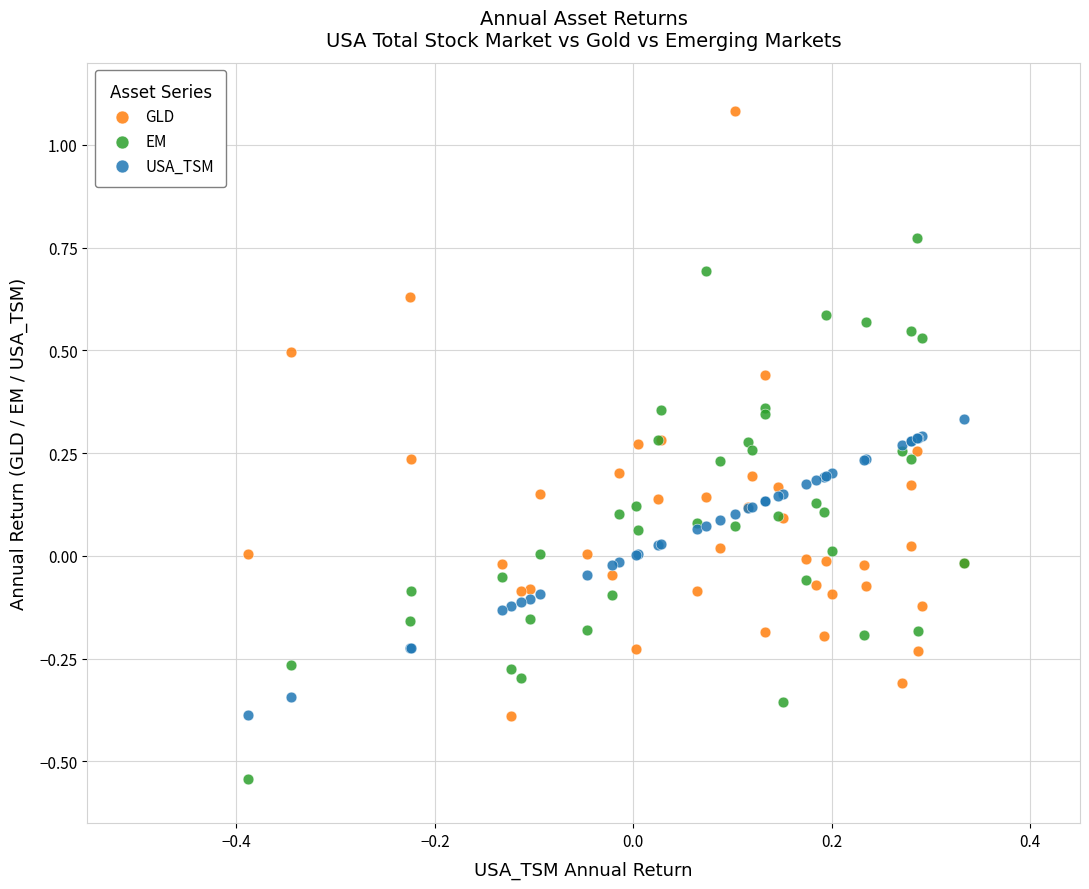

Which series contains the highest Y value?

GLD